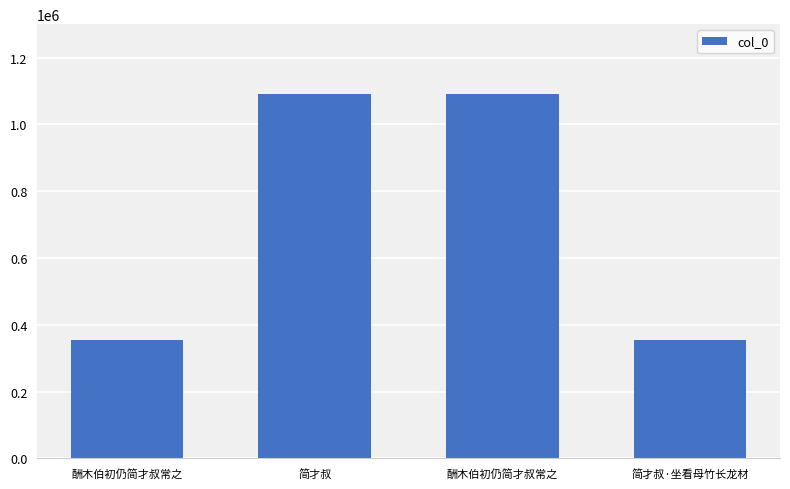

Which category has the lowest value across all series?

酬木伯初仍简才叔常之